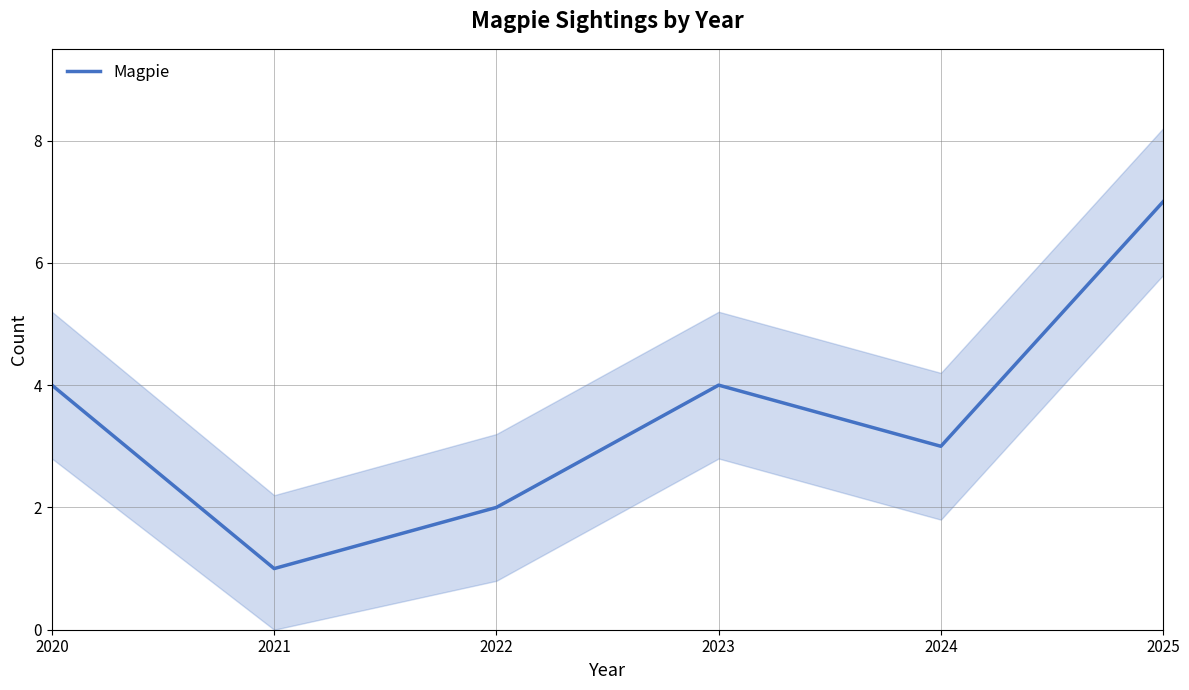

Where does the data first go above 4?

2025